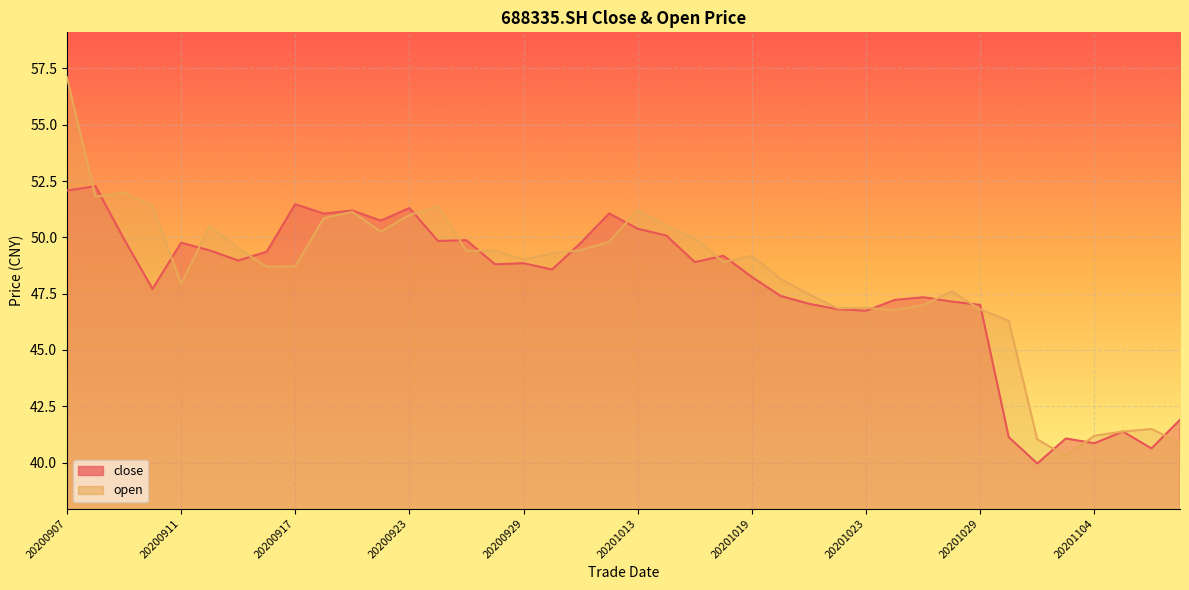

What is the sum of the open values at 20200930 and 20200924?

100.7